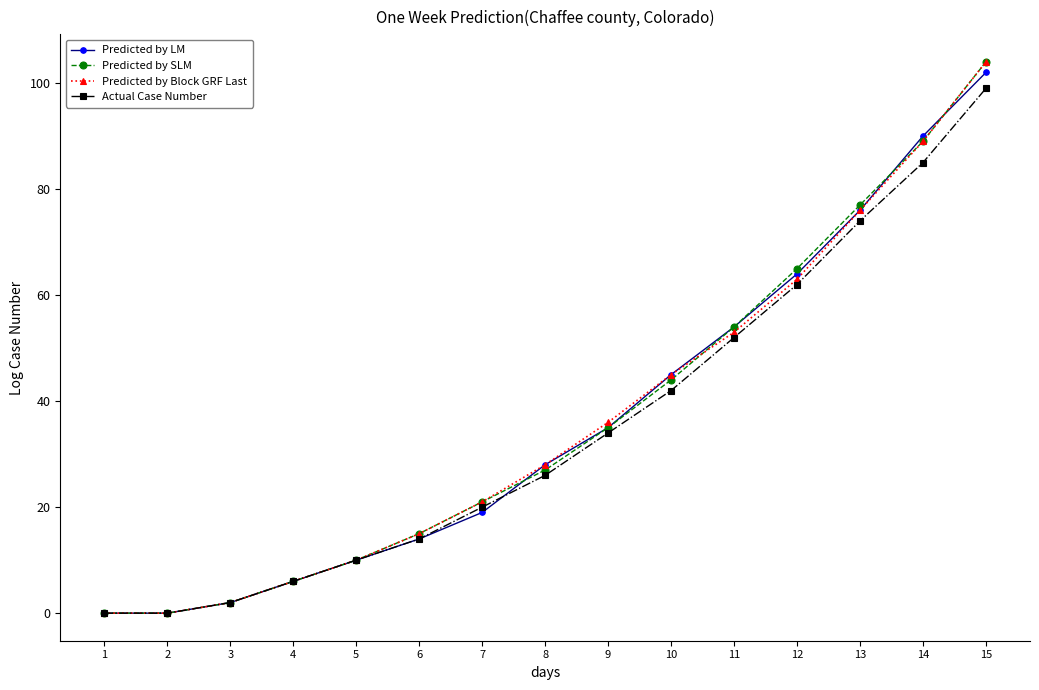

At which label does Actual Case Number reach its peak?

15